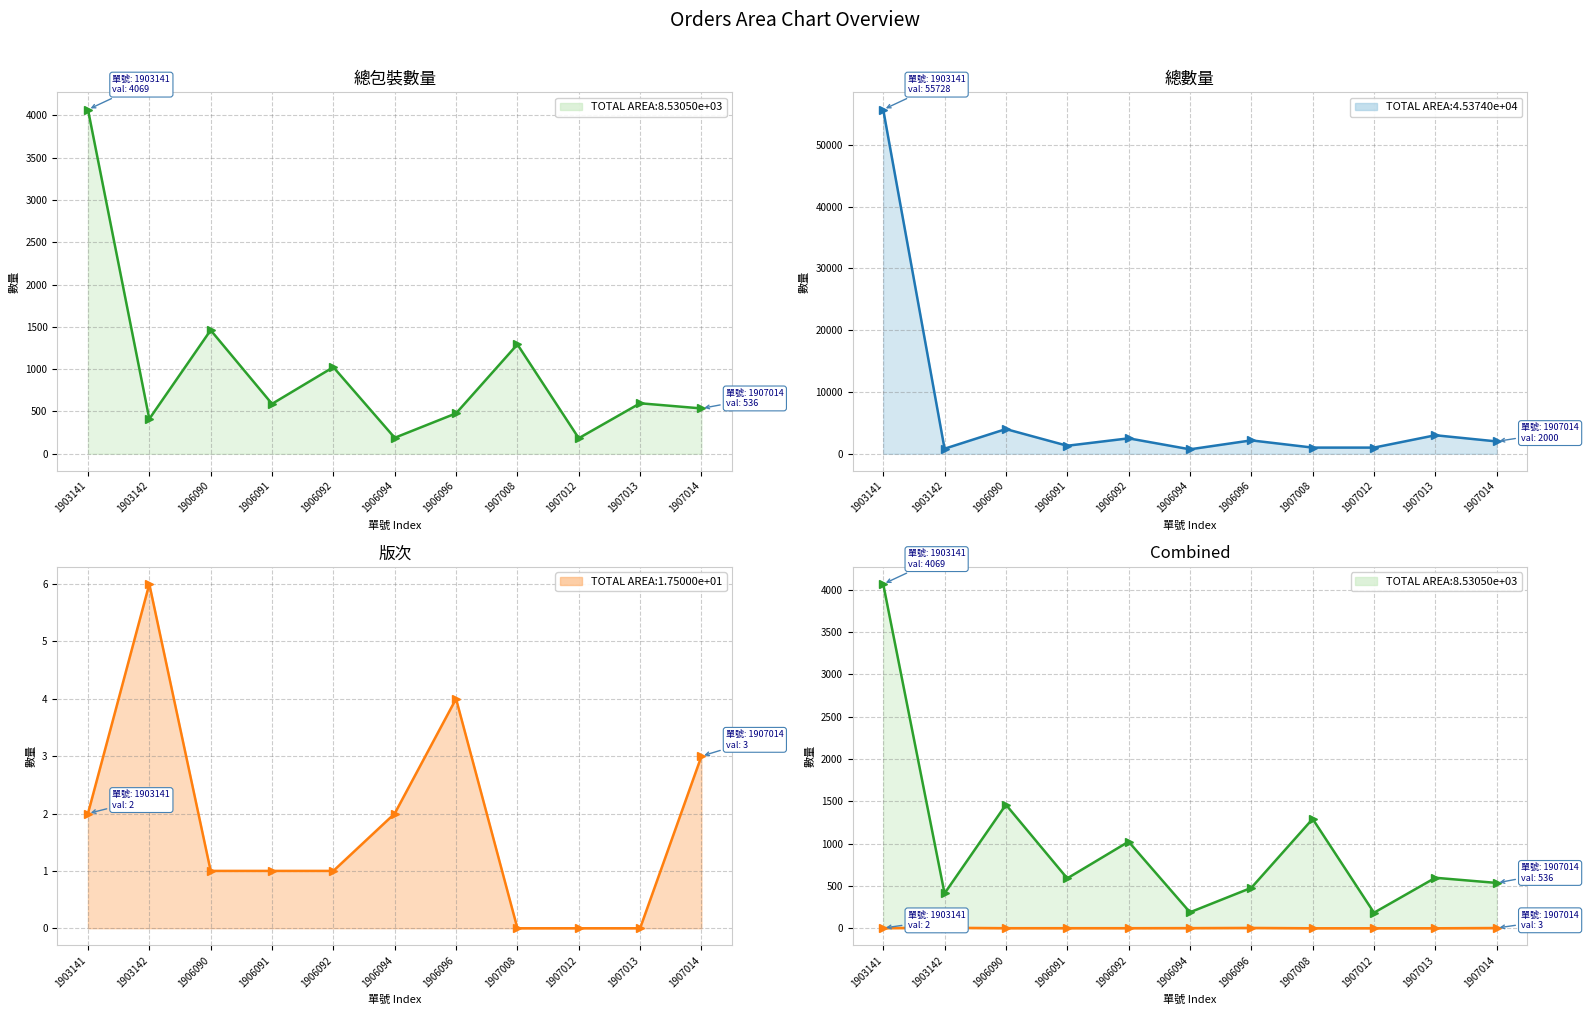

Reading left to right, list all the values displayed in this chart.

總包裝數量: 4069	412	1461	590	1024	189	478	1293	184	597	536
總數量: 55728	818	4000	1300	2500	722	2170	1000	1000	3000	2000
版次: 2	6	1	1	1	2	4	0	0	0	3